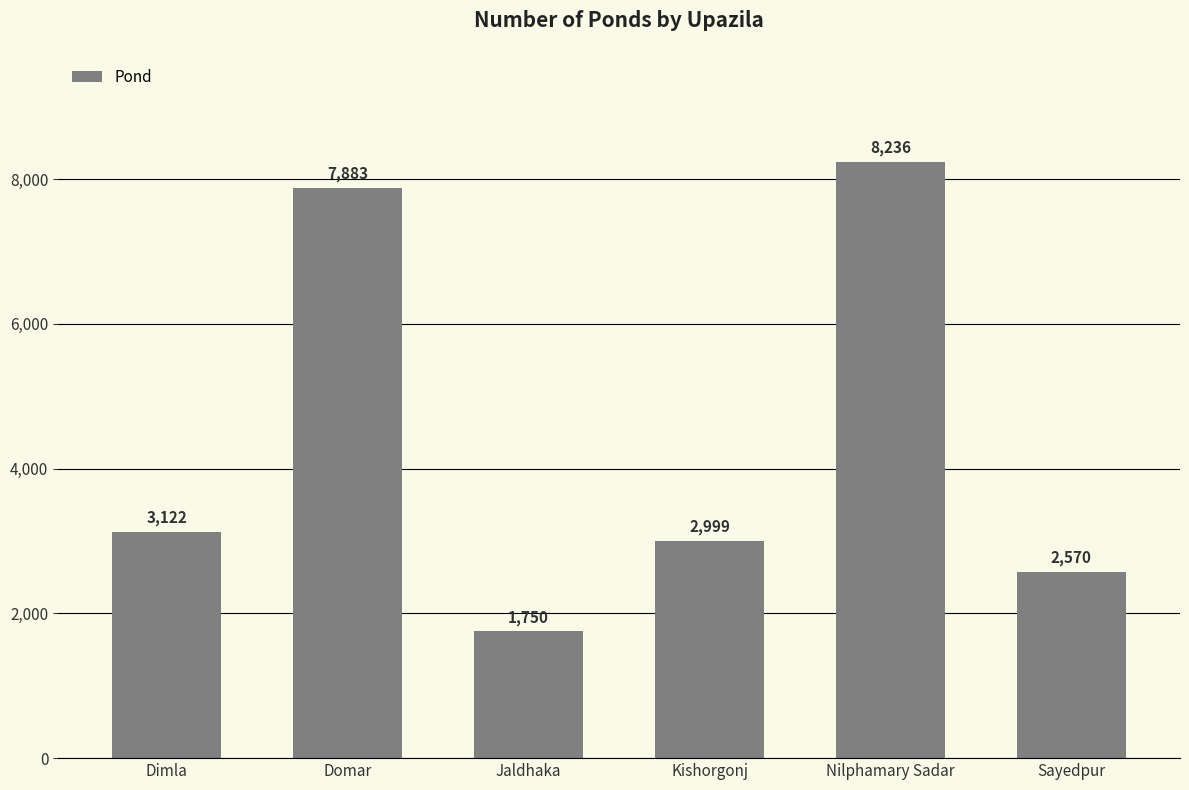

List the labels in order of value, largest first.

Nilphamary Sadar, Domar, Dimla, Kishorgonj, Sayedpur, Jaldhaka